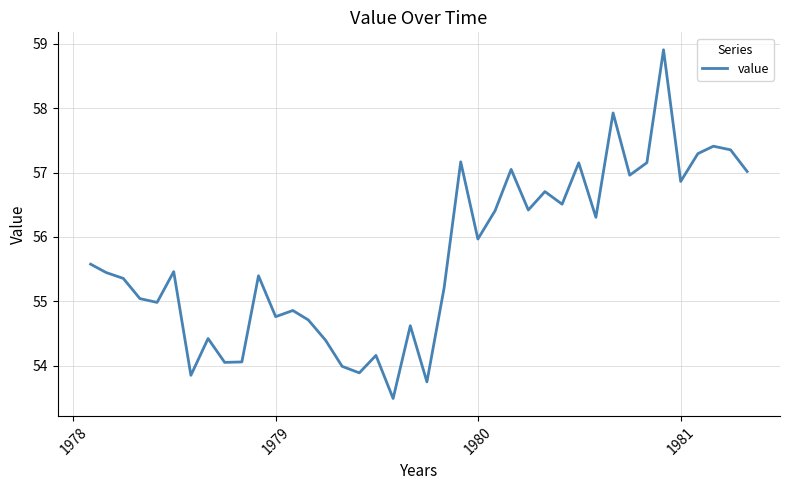

What is the smallest value displayed?

53.5